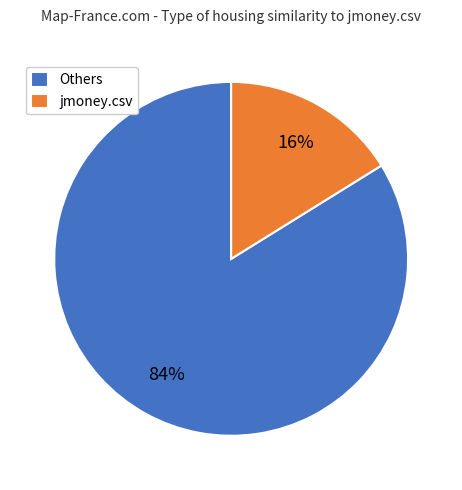

To the nearest percent, what is the average slice percentage?

50%